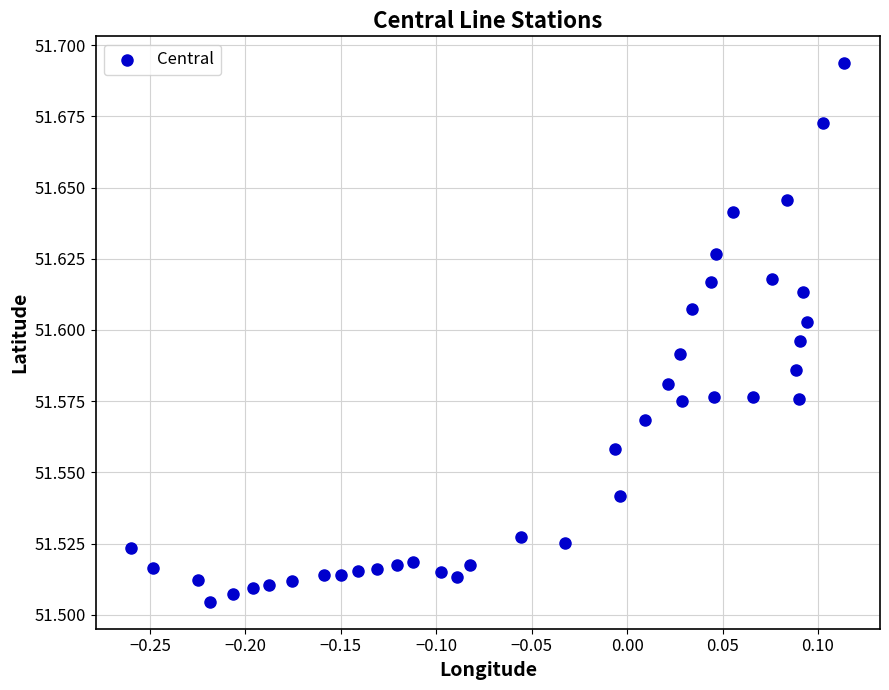

What is the range of X values (max minus min)?

0.4